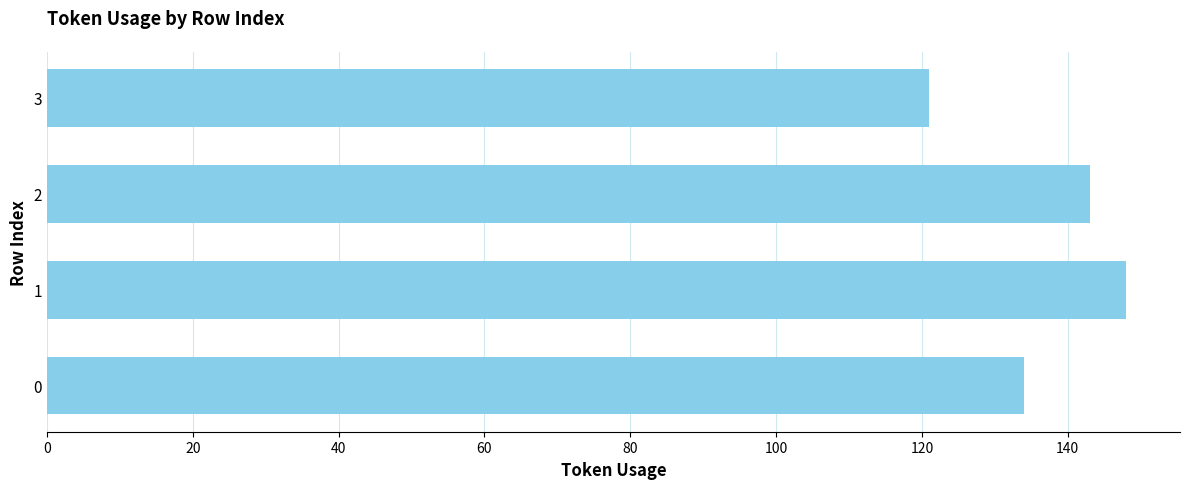

How many categories are shown in the chart?

4